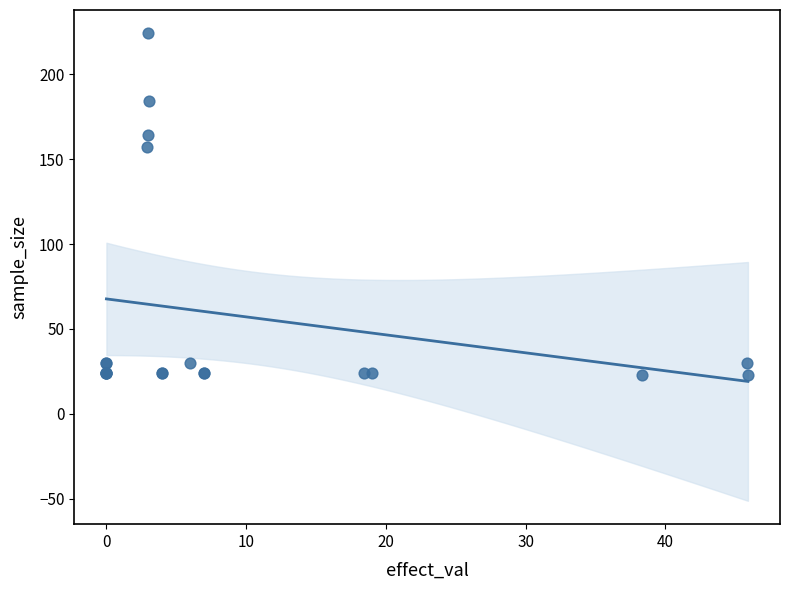

What Y value in the scatter plot is closest to 123?

157